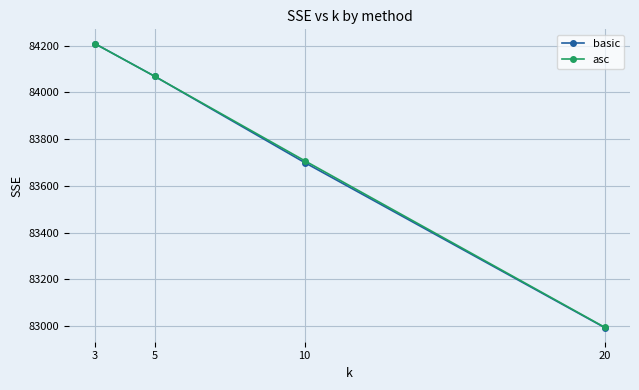

At which category is the sum across all series the highest?

3